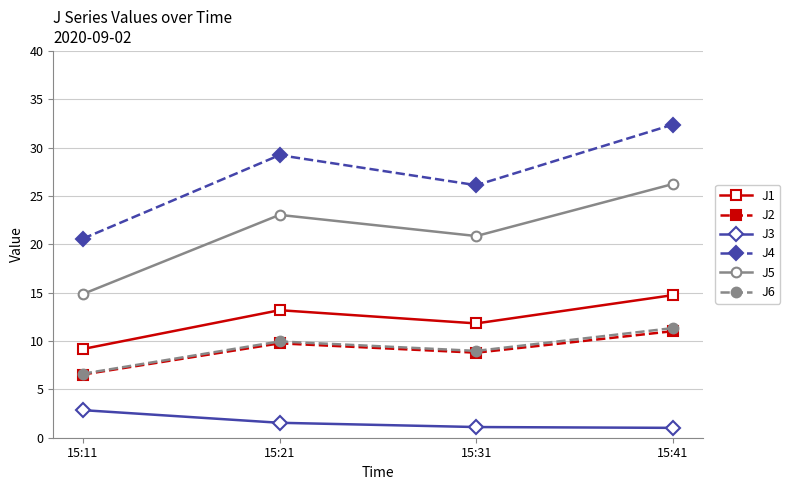

What are all the series names shown in the legend?

J1, J2, J3, J4, J5, J6